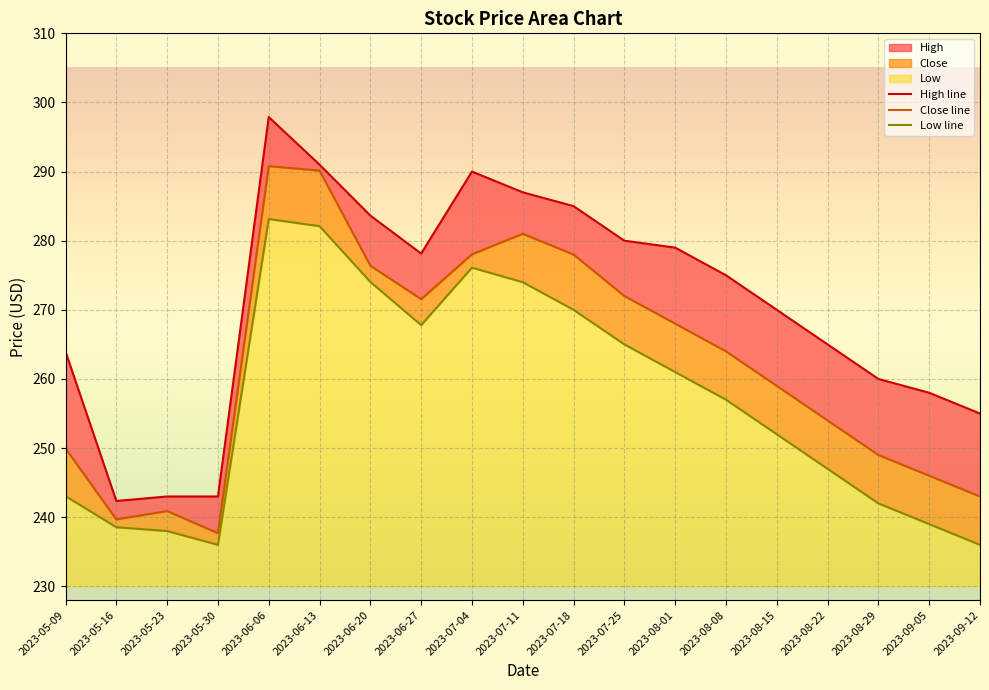

How many data points does each series have?

19